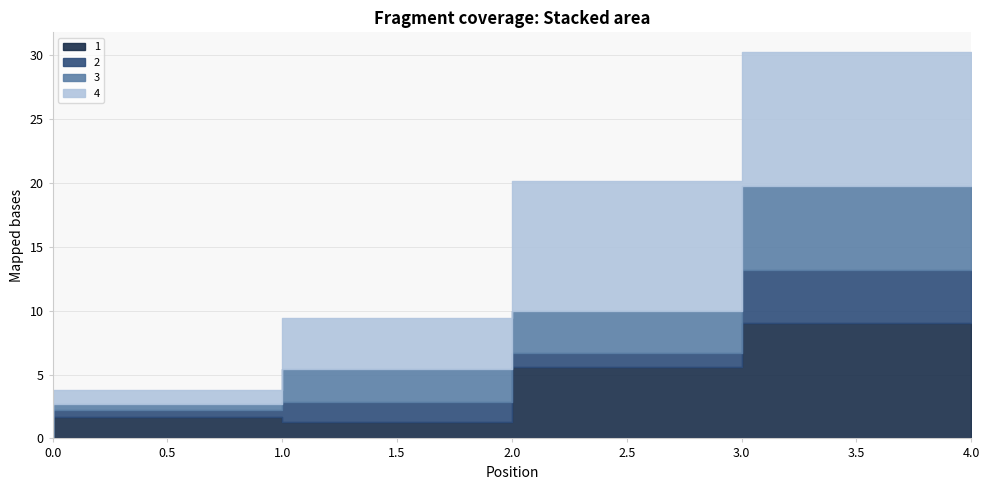

At which label does 1 first exceed 1?

1